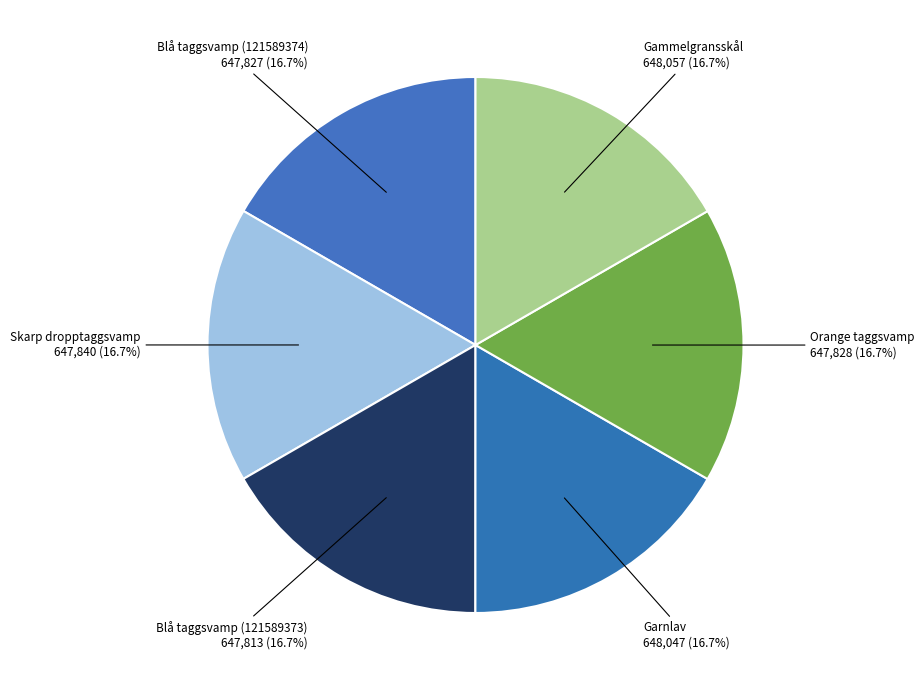

What portion of the pie excludes Garnlav?

83.3%